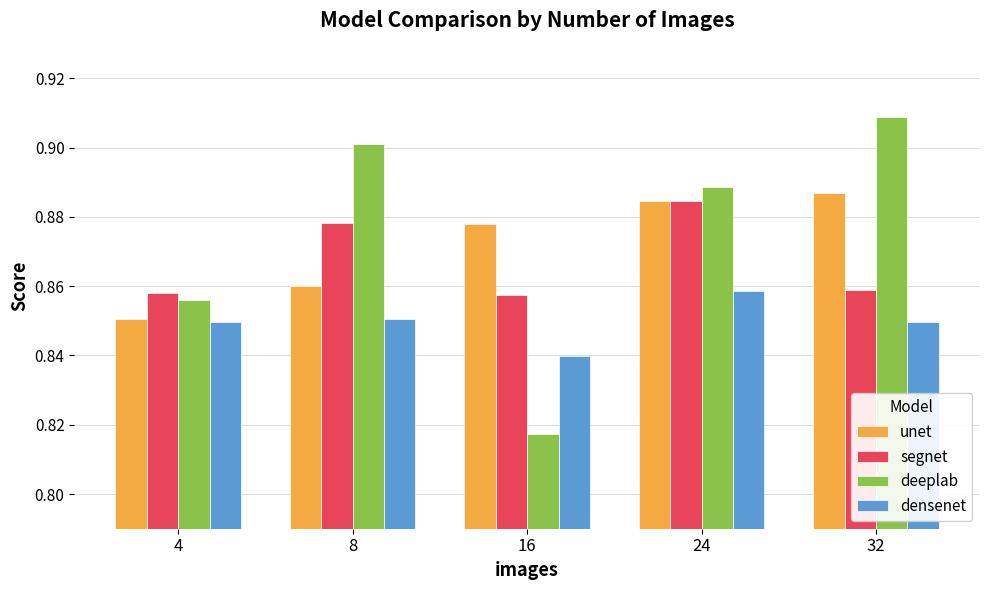

List the series in order of their peak value, lowest first.

densenet, segnet, unet, deeplab